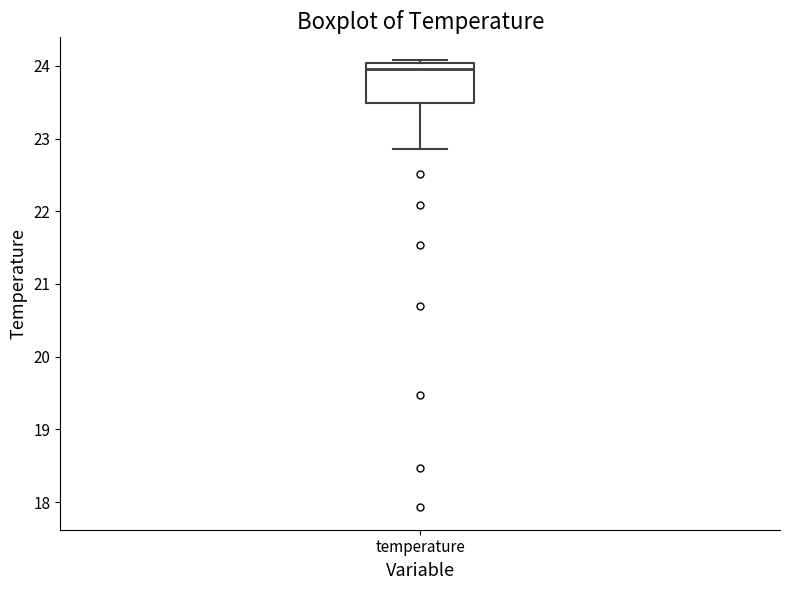

Read this box plot against the y-axis: the position of the median line, the range covered by the box, and the ends of both whiskers. The values are not printed on the chart, so give them approximately, as read against the axis.

median 24.0 (just below the box's upper edge), box 23.5 to 24.0, whiskers 22.9 to 24.1